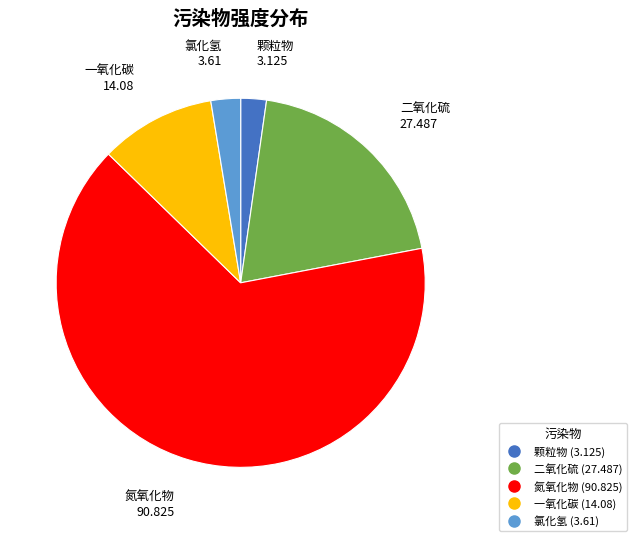

Is there any slice that represents more than half of the pie?

Yes